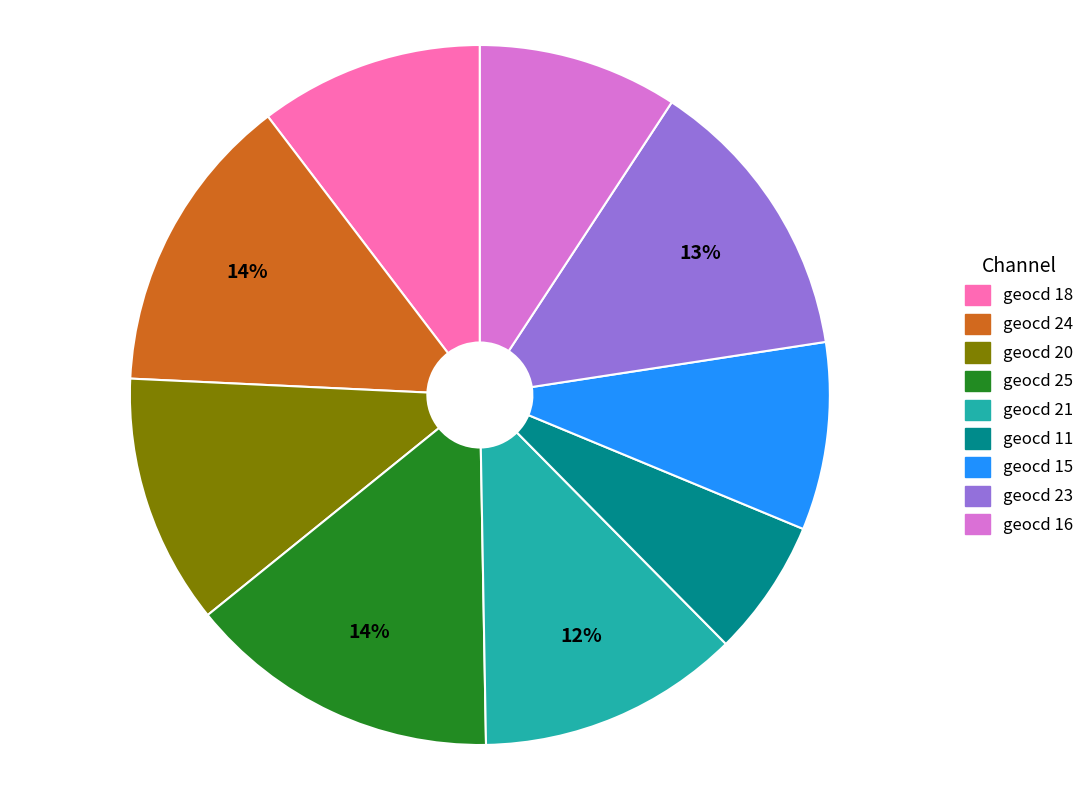

To the nearest percent, what is the difference between the largest and smallest slice percentages?

8%